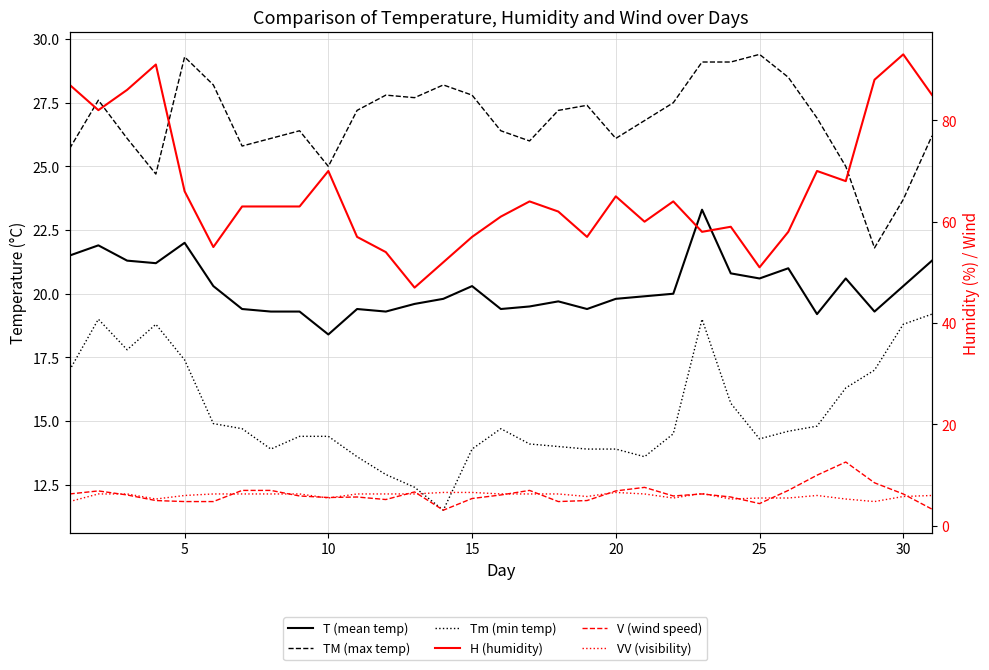

Rank the series by their maximum value, from highest to lowest.

H (humidity), TM (max temp), T (mean temp), Tm (min temp), V (wind speed), VV (visibility)